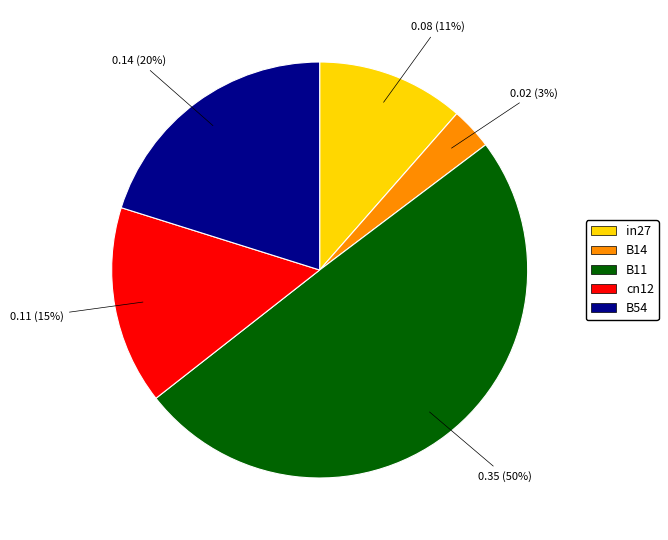

Do B11 and B54 together represent more than half of the pie?

Yes